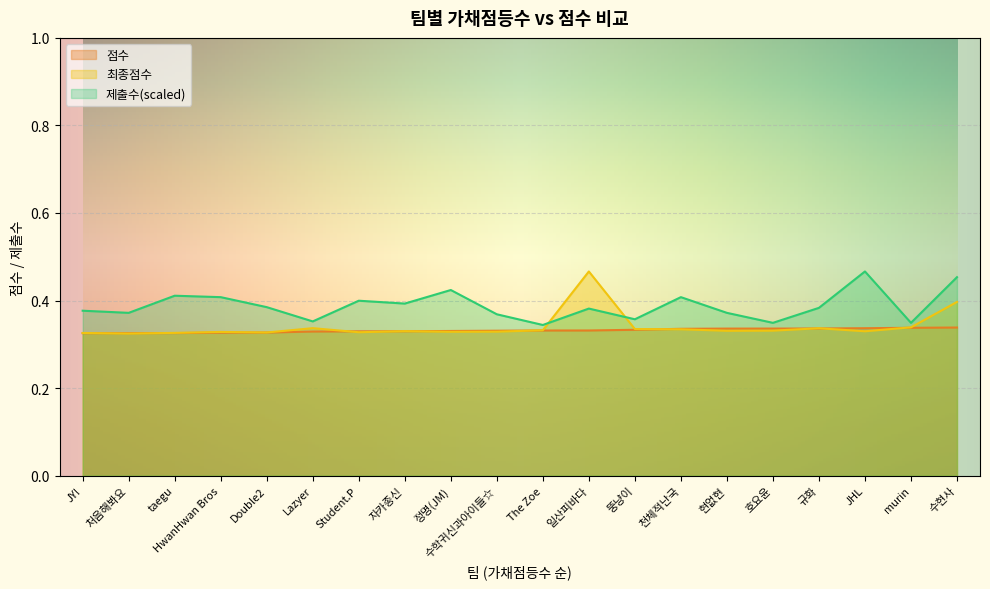

List the labels in order of 최종점수 value, smallest first.

처음해봐요, JY!, taegu, Double2, Student.P, HwanHwan Bros, 정명(JM), 수학귀신과아이들☆, JHL, 자카종신, 현없현, 호요윤, The Zoe, 천체적난국, 뚱냥이, 규화, Lazyer, murin, 수현사, 일산피바다